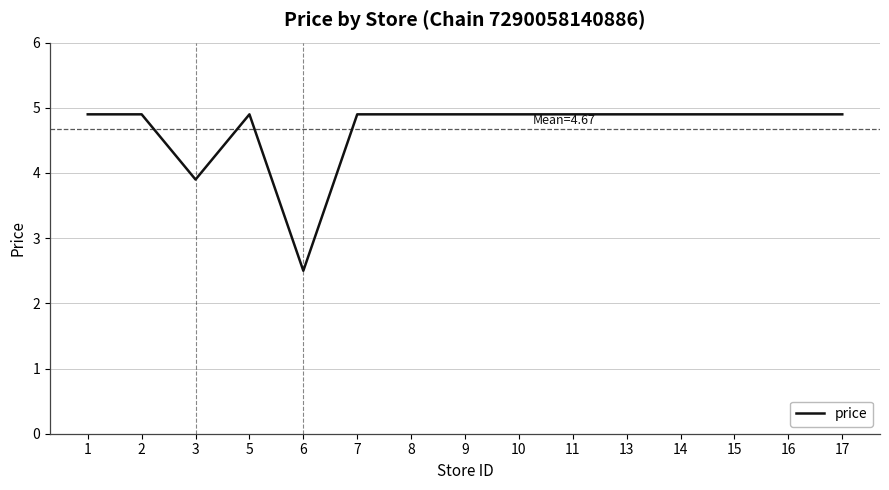

What is the maximum value shown in the chart?

4.9